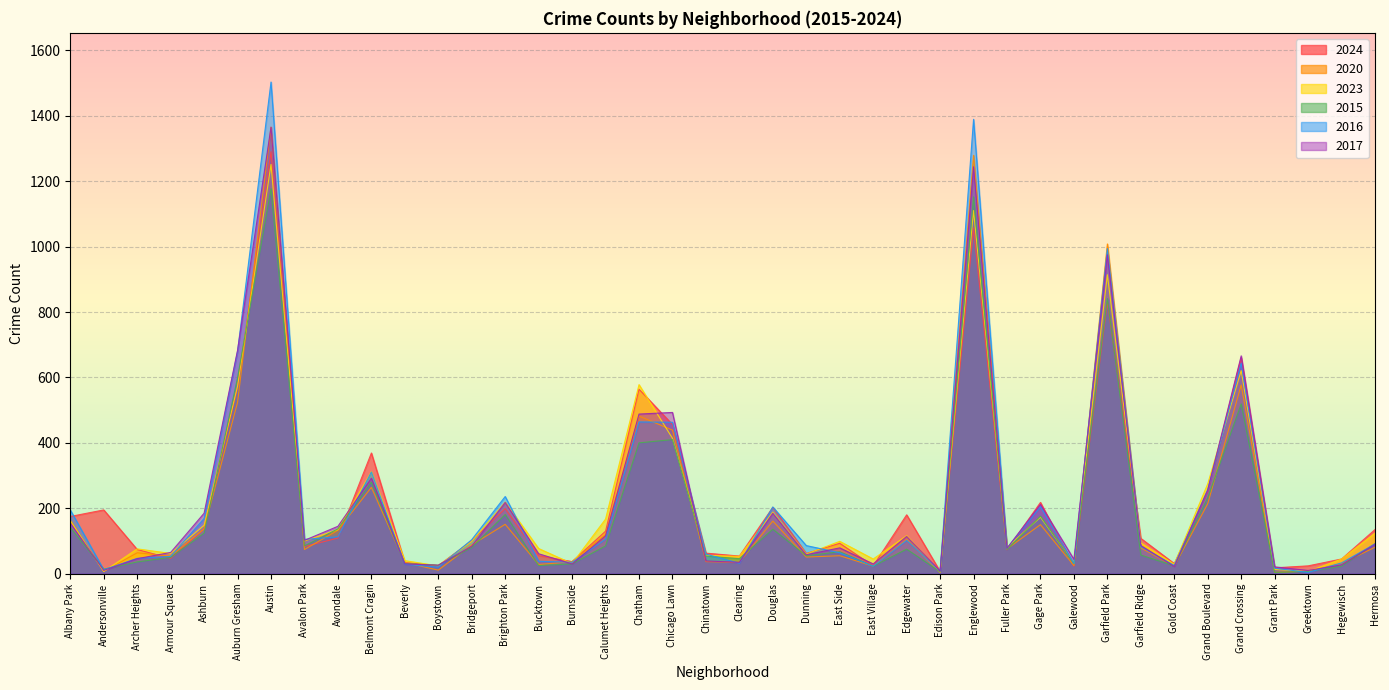

What is the difference between the highest and lowest values at Ashburn?

61